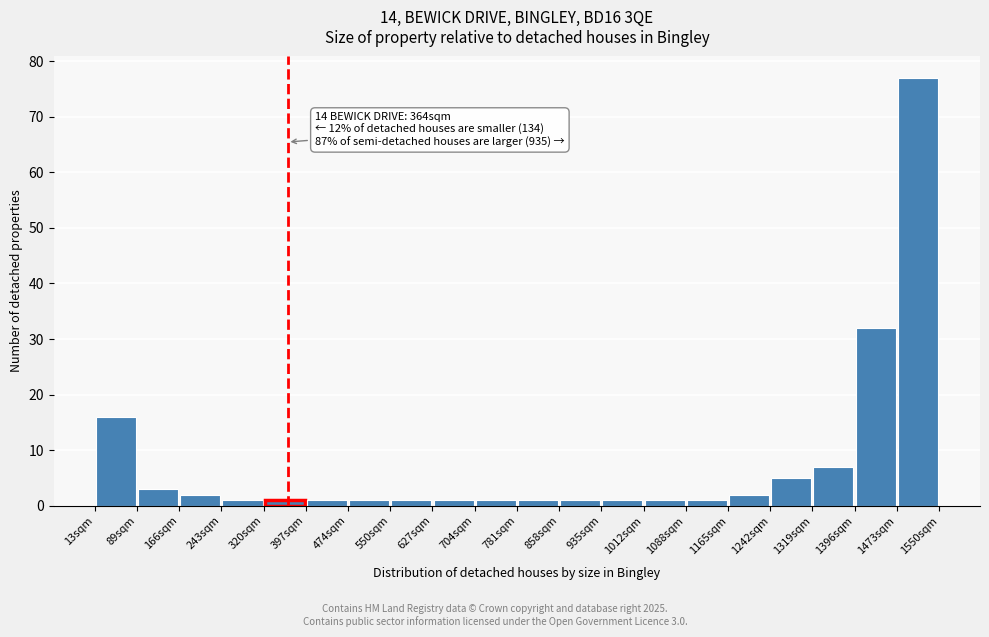

Over which range of the x-axis is the bar tallest?

1470 to 1550